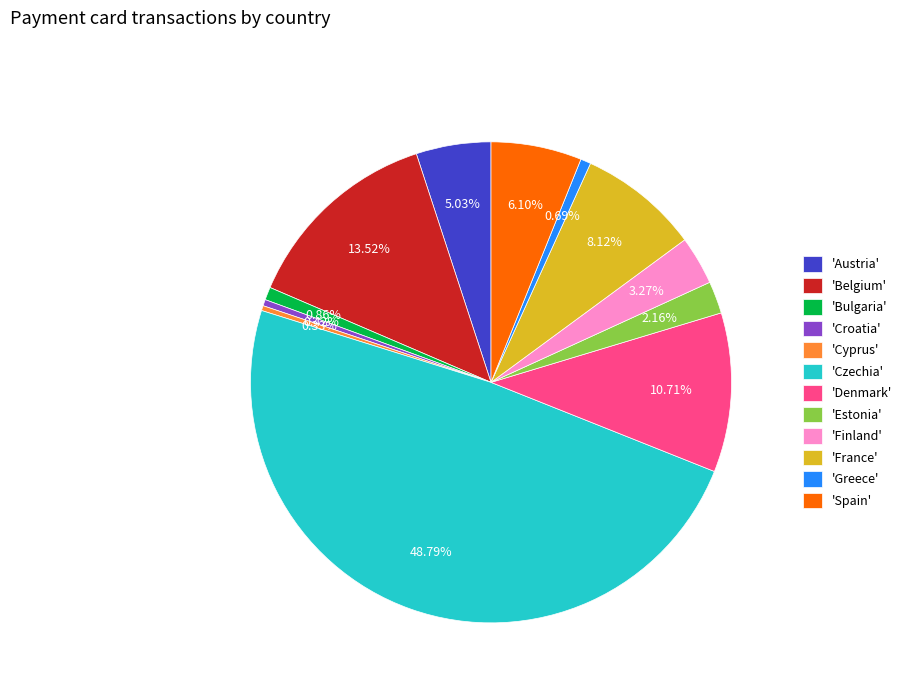

Do 'Austria' and 'Denmark' together represent more than half of the pie?

No